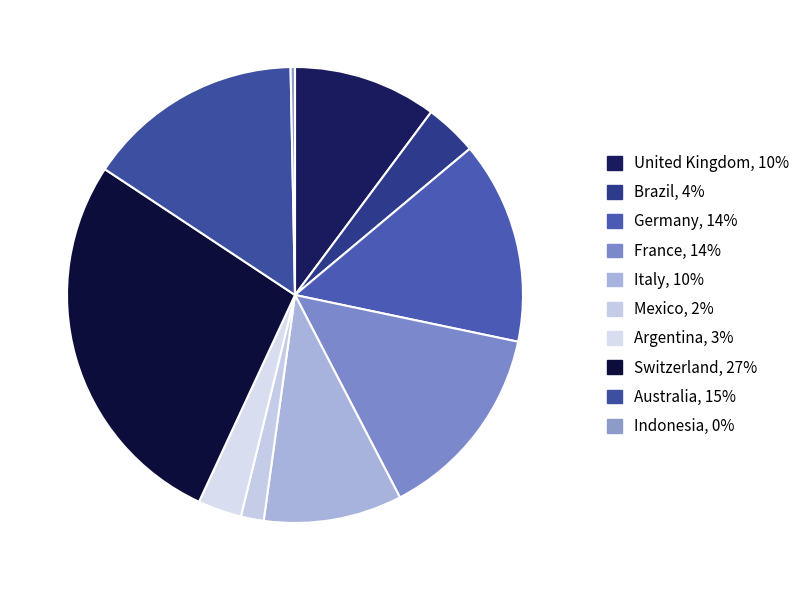

Which category has the smallest portion of the pie?

Indonesia